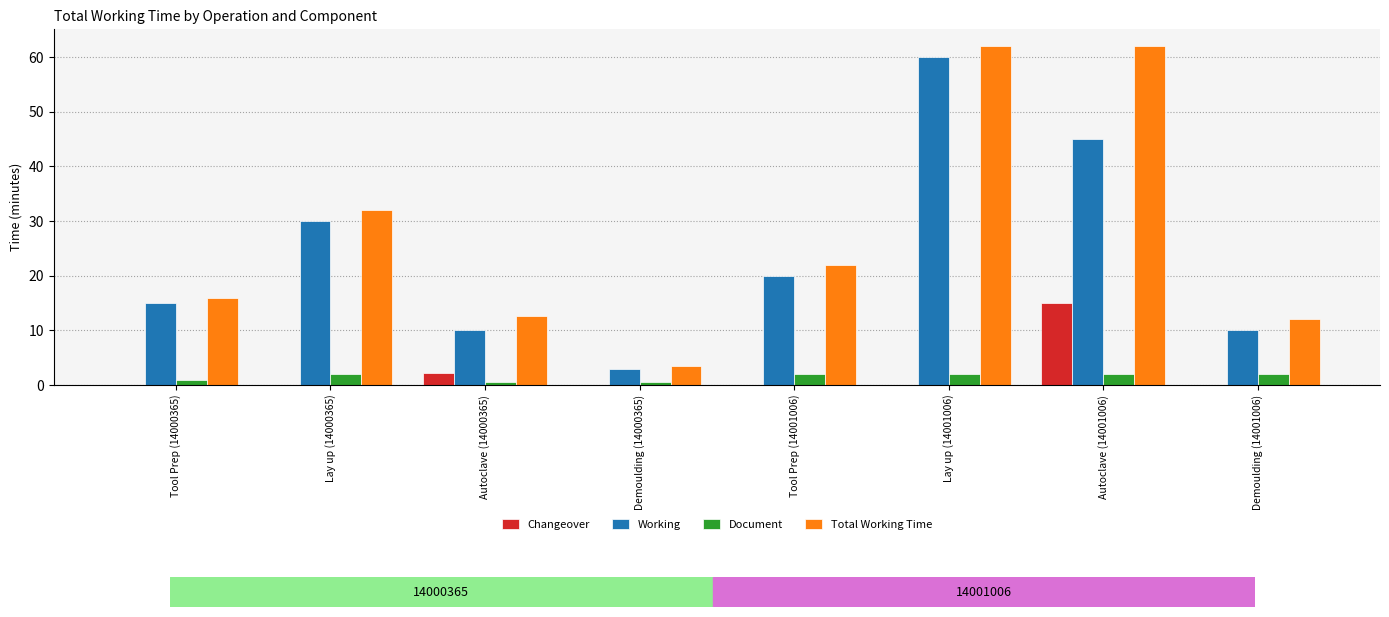

What are all the series names shown in the legend?

Changeover, Working, Document, Total Working Time